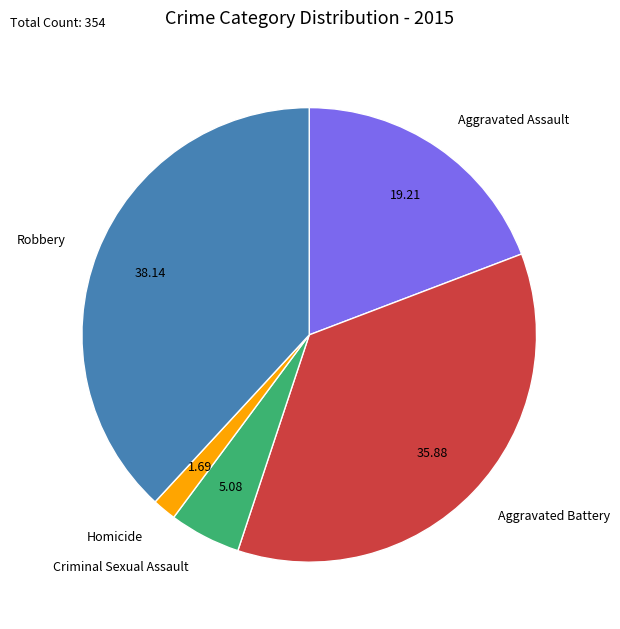

Is there any slice that represents more than half of the pie?

No